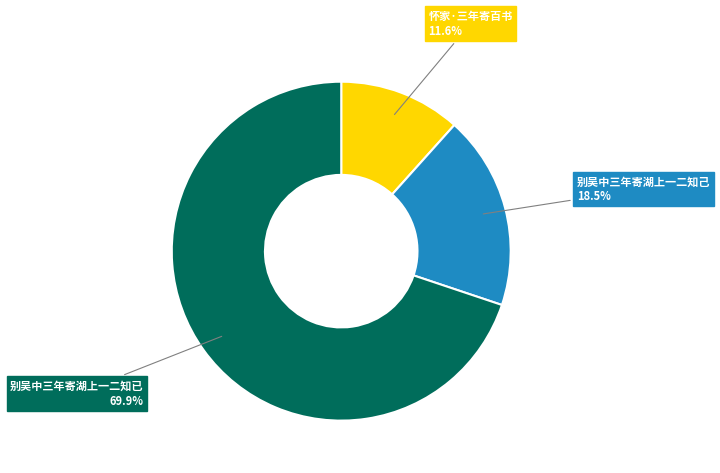

Rank the categories by value from lowest to highest.

怀家·三年寄百书, 别吴中三年寄湖上一二知己, 别吴中三年寄湖上一二知已